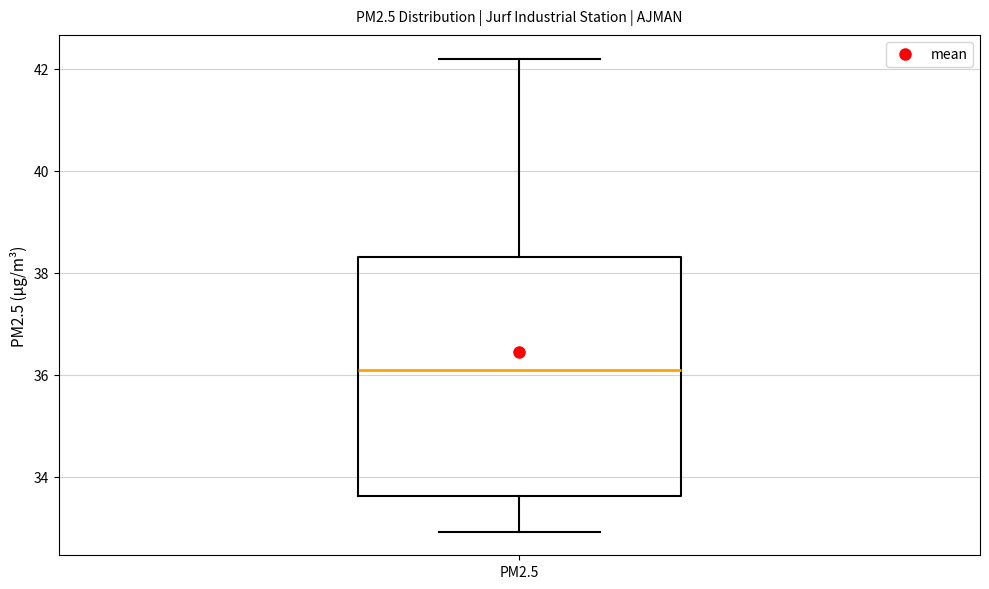

Transcribe this box plot: give where the median line is, the range the box spans, and where the two whiskers end, as read against the y-axis. The values are not printed on the chart, so give them approximately, as read against the axis.

median 36.2, box 33.6 to 38.4, whiskers 33.0 to 42.2